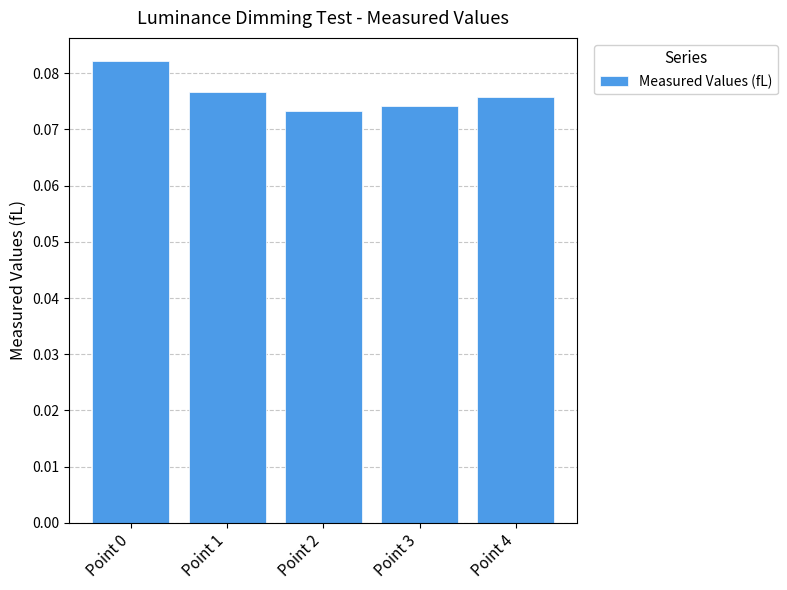

Does the chart contain stacked bars?

No